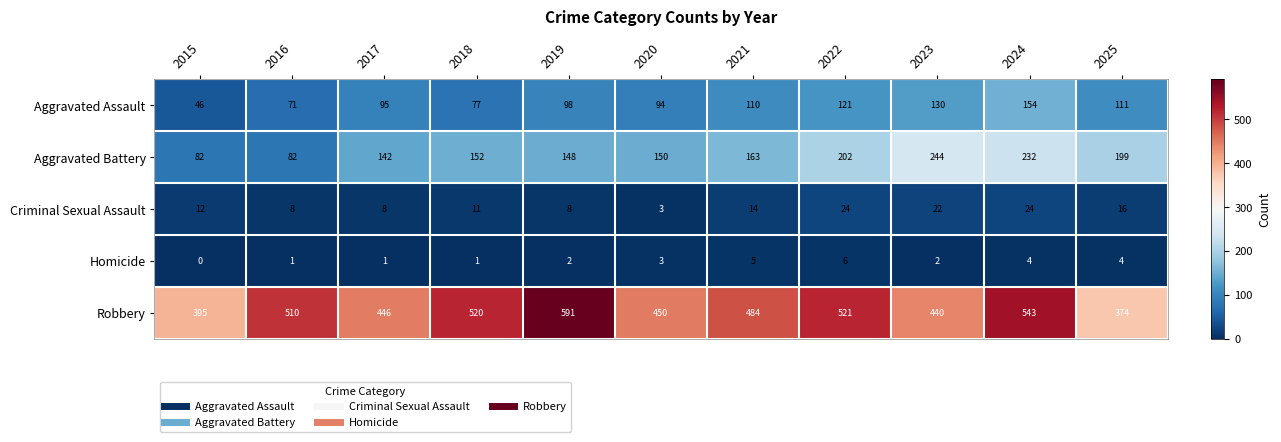

What is the sum of the Aggravated Battery values at 2023 and 2025?

443